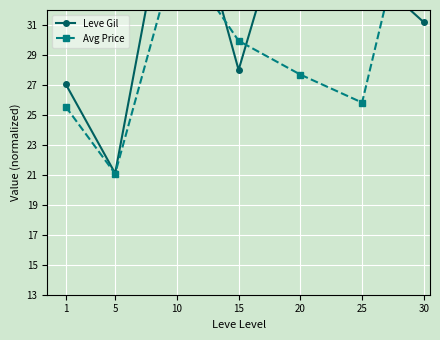

Reading left to right, what are all the values shown in this chart?

Leve Gil: 1=27.1	5=21.1	10=43.0	15=28.0	20=41.9	25=34.9	30=31.2
Avg Price: 1=25.5	5=21.1	10=36.0	15=29.9	20=27.7	25=25.8	30=43.0